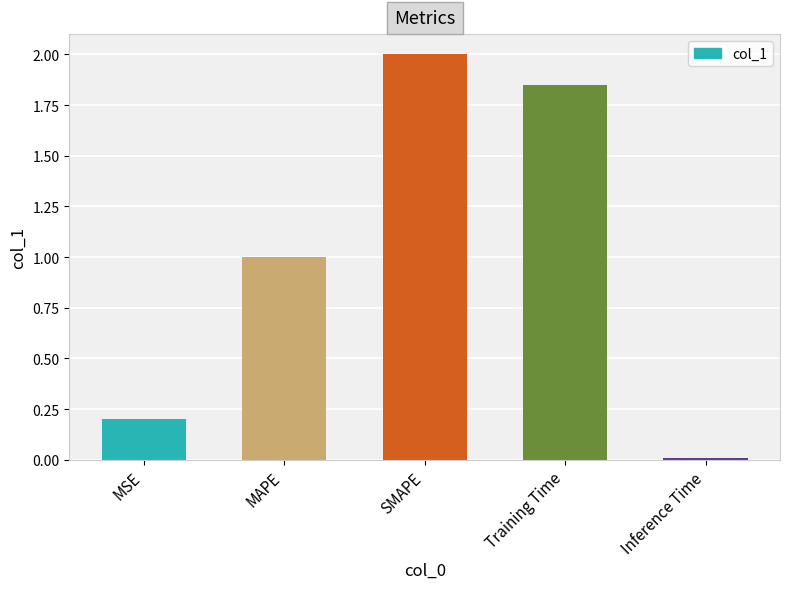

Which has a higher value, Inference Time or SMAPE?

SMAPE